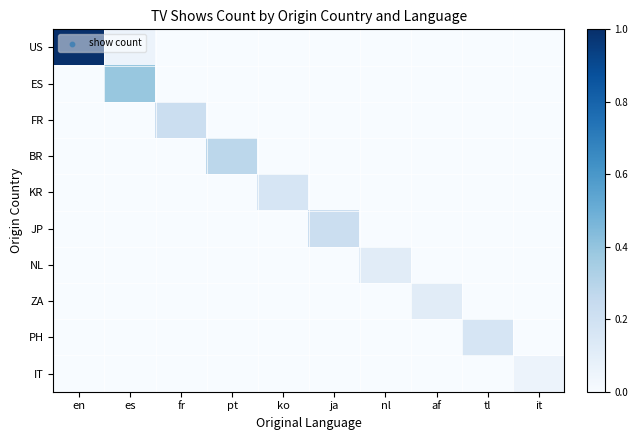

What is the difference between the highest and lowest values at it?

0.1